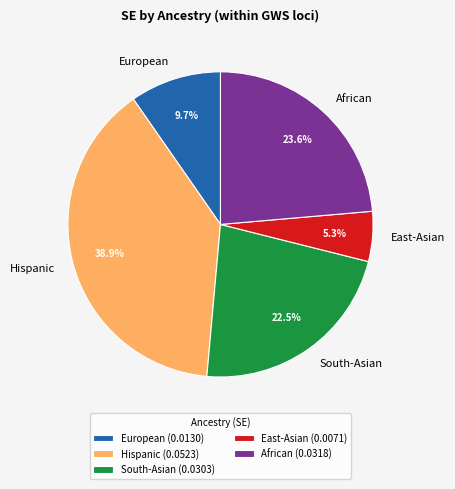

To the nearest percent, what percentage of the pie is East-Asian?

5%